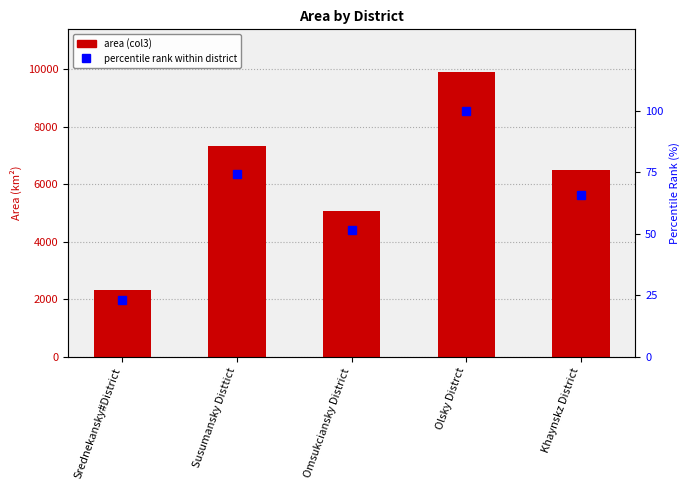

True or false: area (col3) has a value of 5083.3 at Omsukciansky District.

True